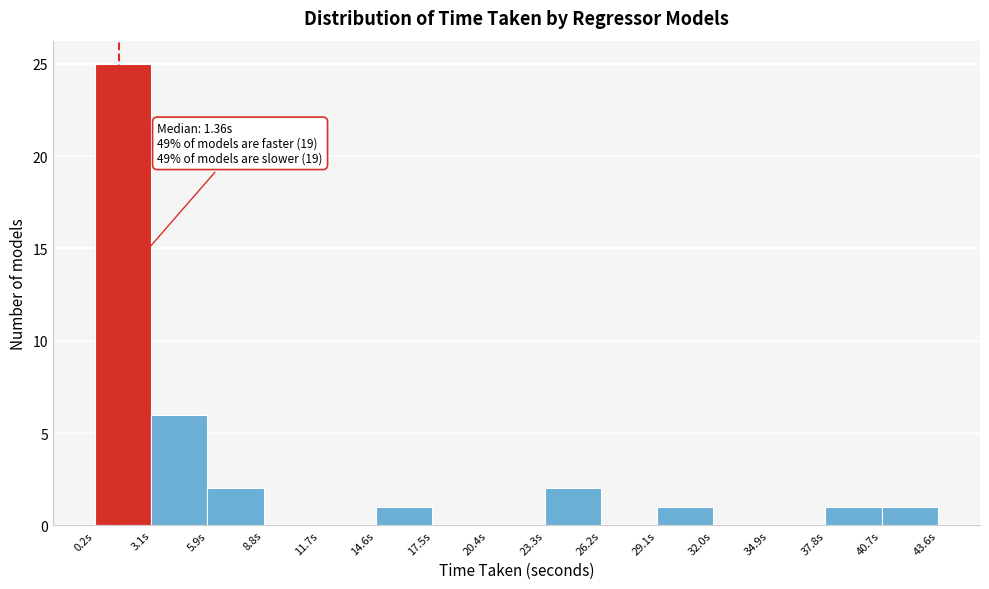

Which range on the x-axis has the tallest bar?

0.0 to 3.0